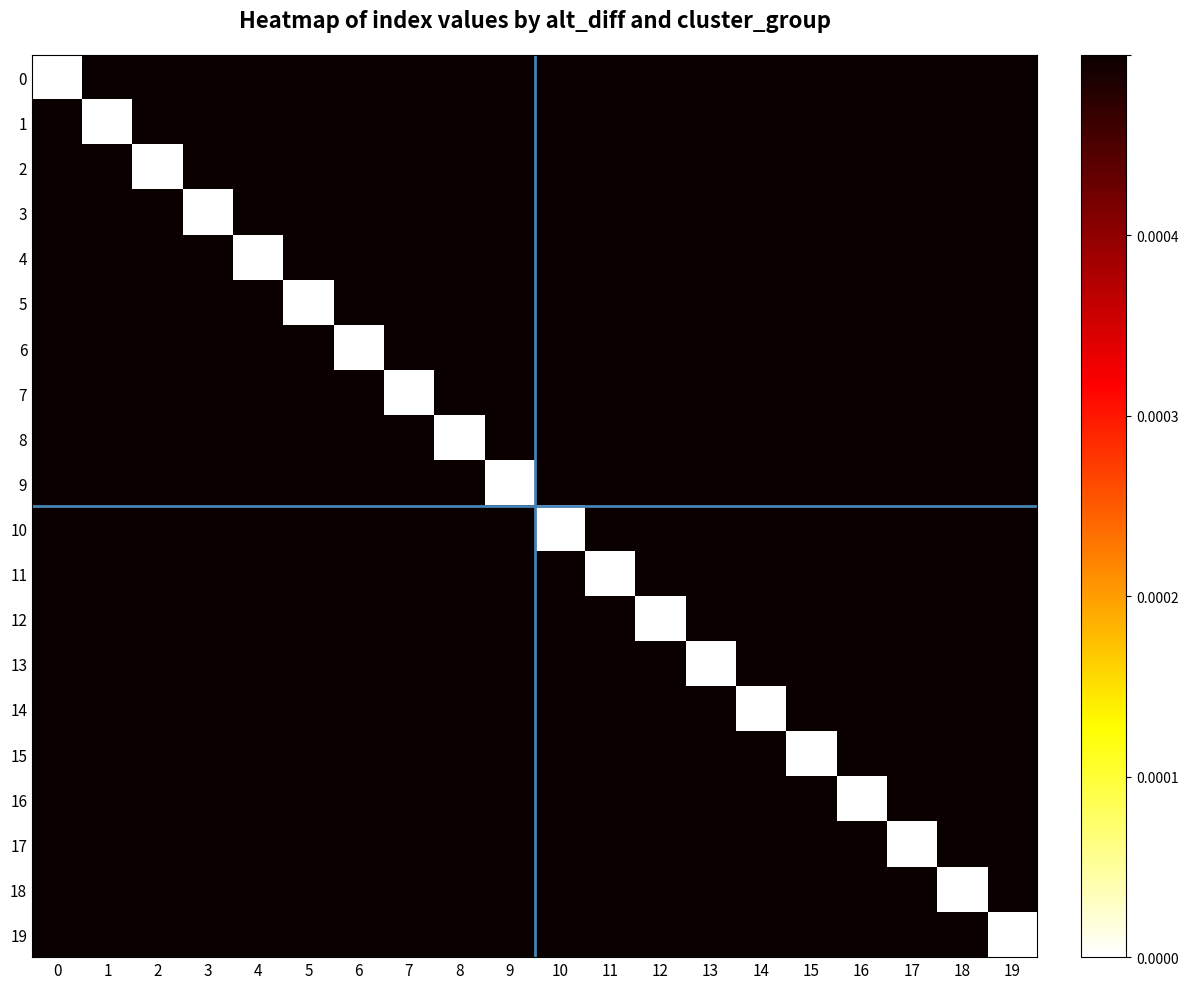

Between 14 and 19, which is larger?

19